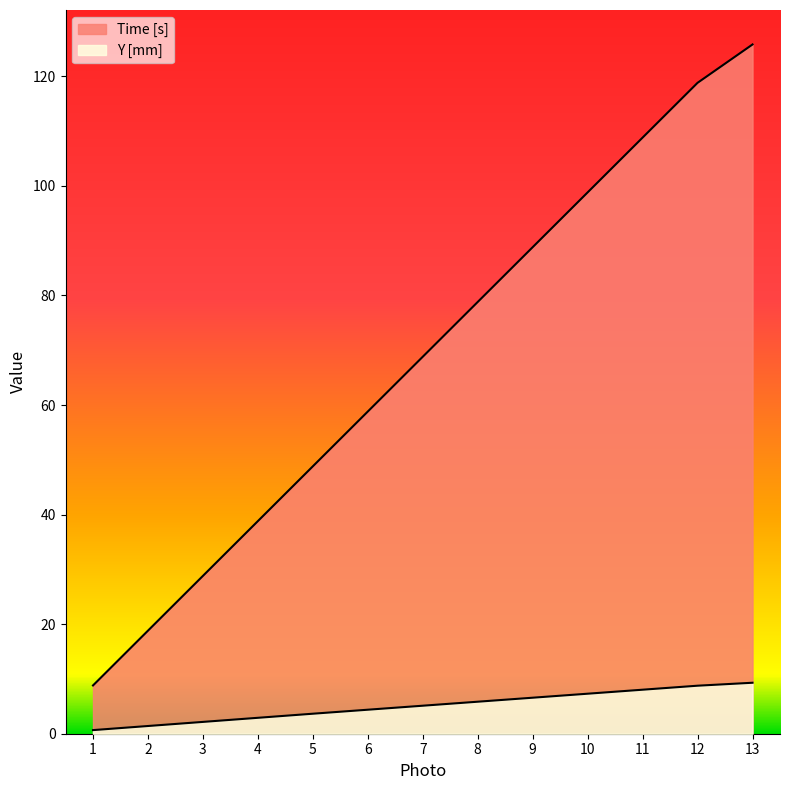

Which series has the largest total across all categories?

Time [s]